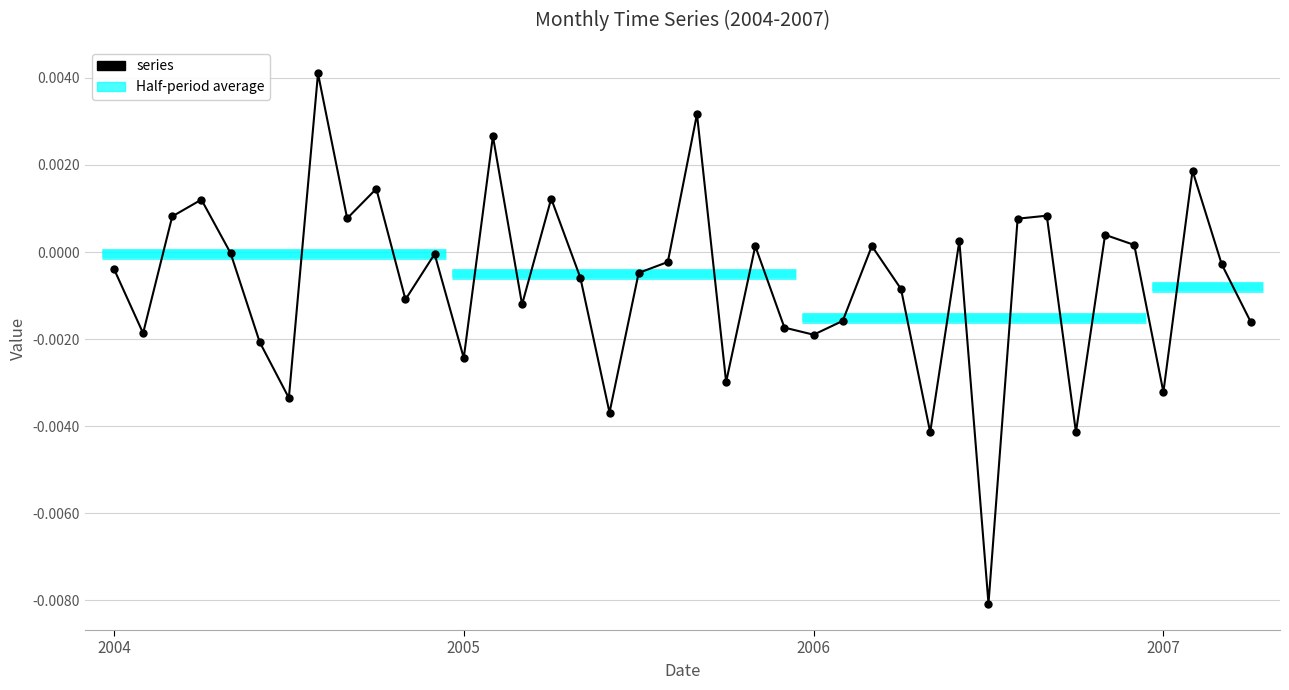

Is it true that the value at 6 is -0.0?

True